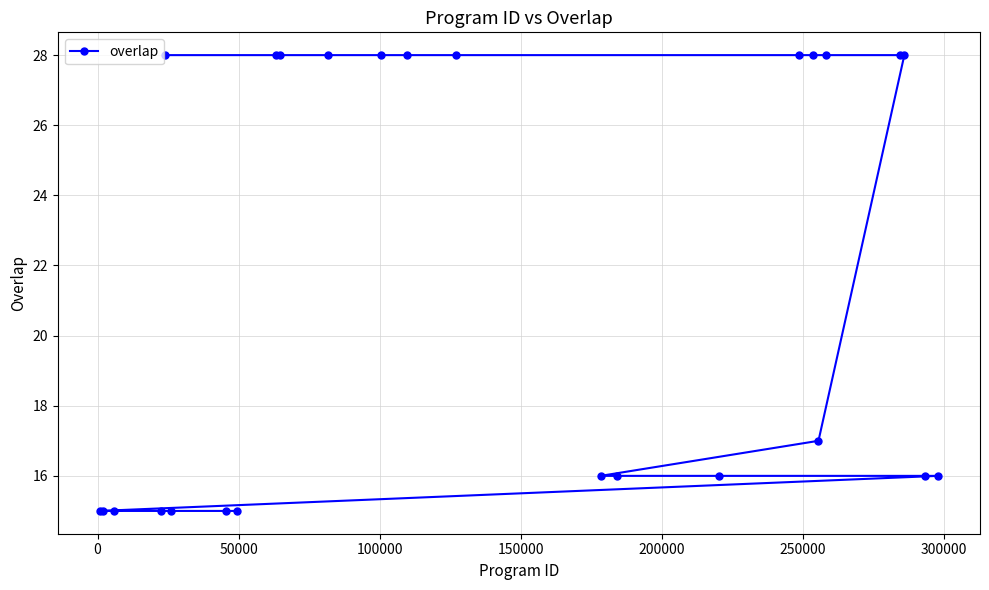

How many lines are shown in the chart?

1